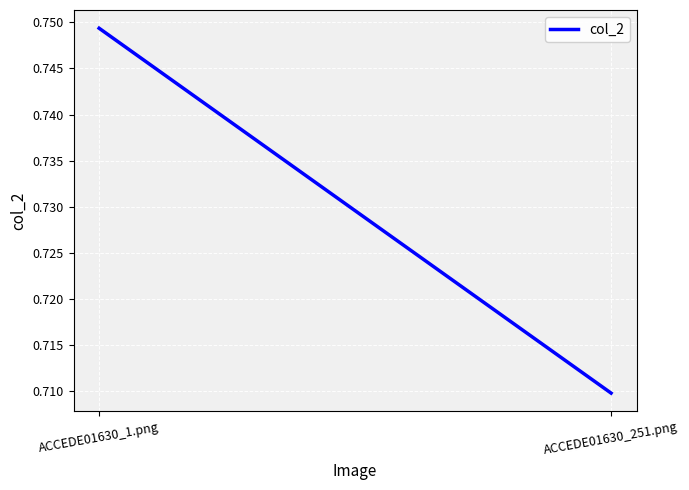

What is the average value?

0.7